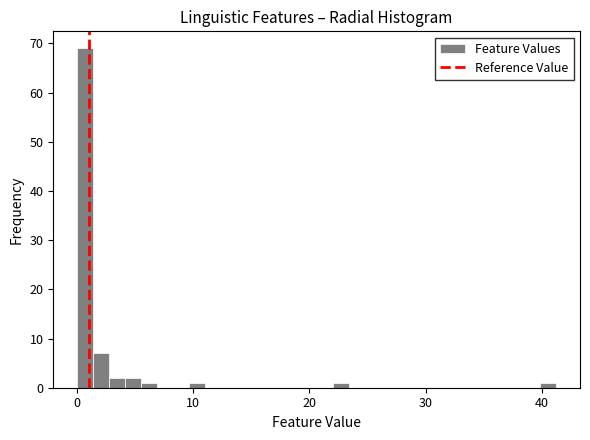

Around what value on the x-axis is the tallest bar? Give the approximate position of its centre, as read against the axis.

1